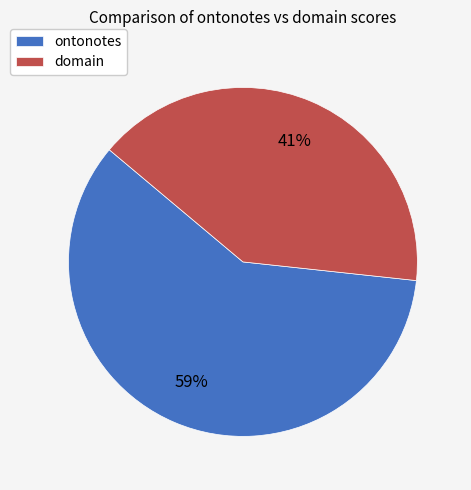

What percentage is the ontonotes slice, to the nearest percent?

59%